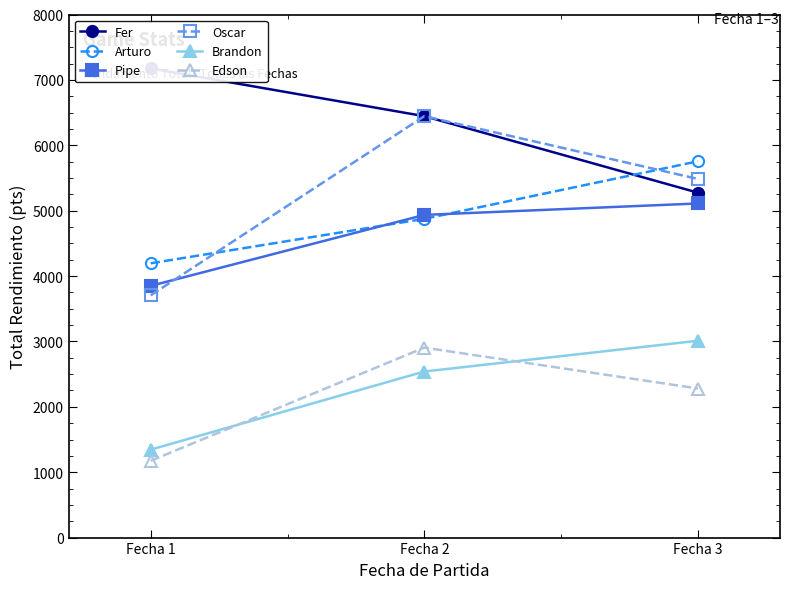

At which category is the sum across all series the highest?

Fecha 2